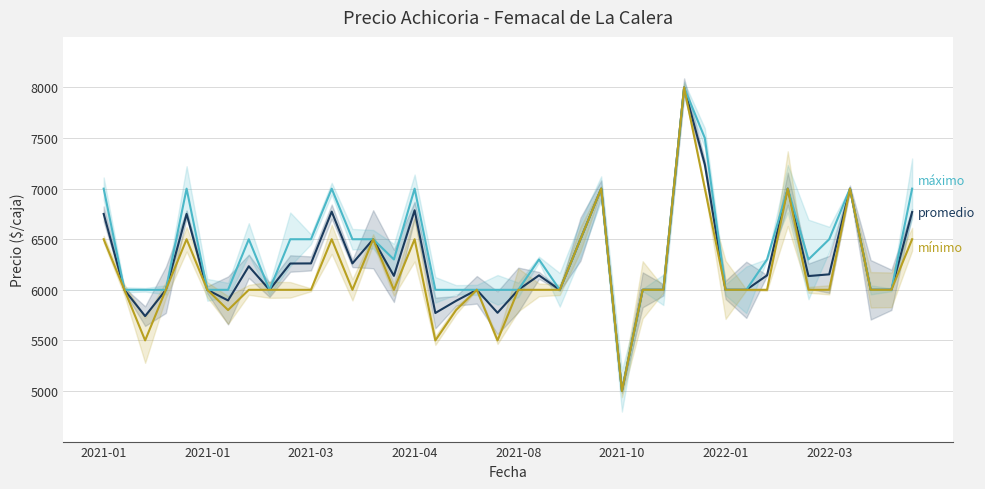

The Precio máximo series shows 6500 at 13. True or false?

True